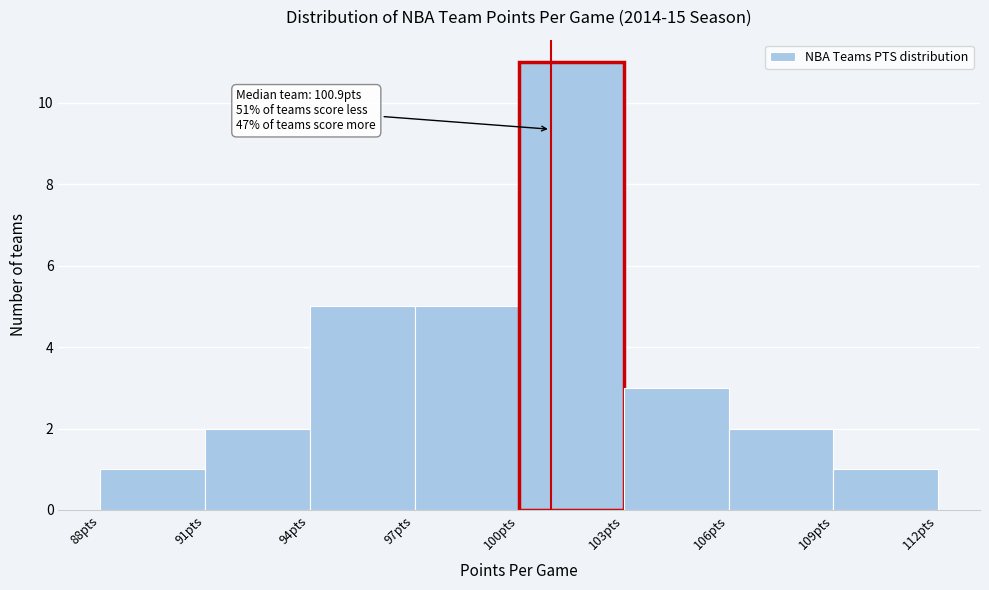

Which range on the x-axis has the tallest bar?

100 to 103